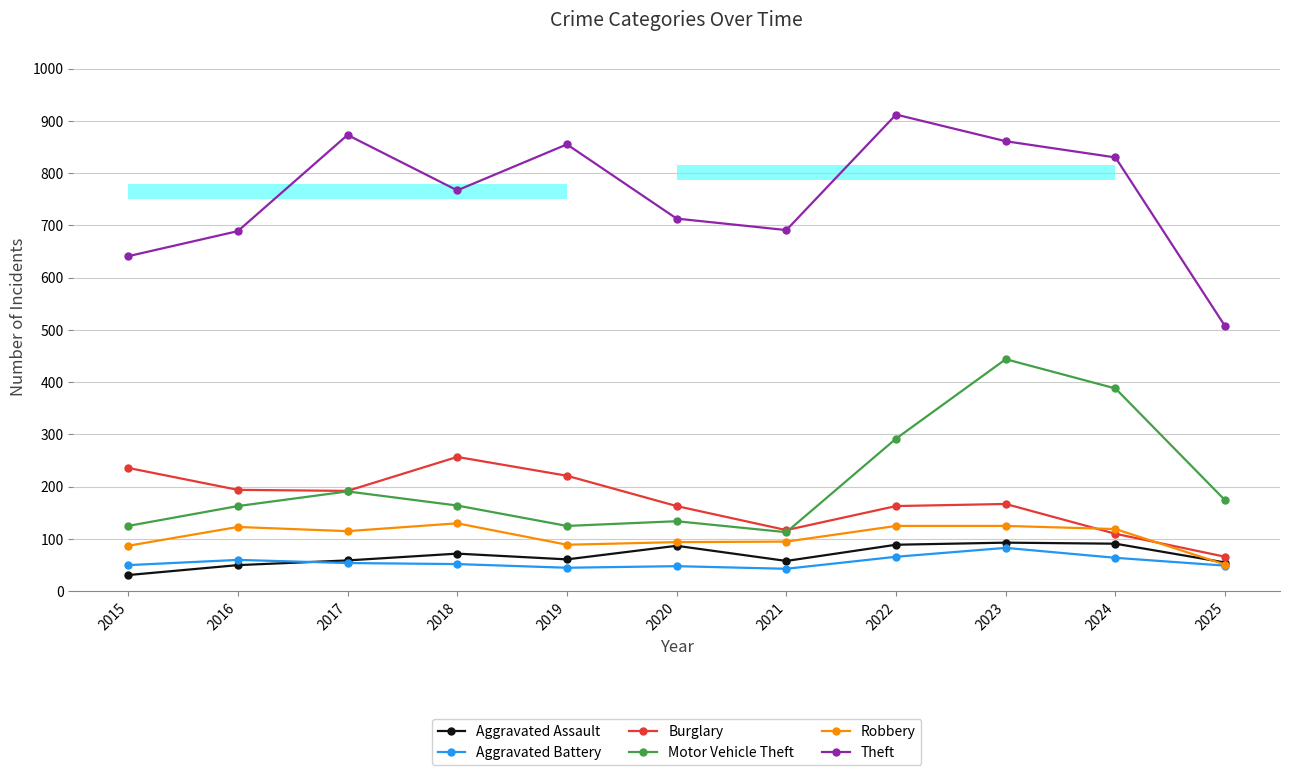

Which series changed the most between 2016 and 2024?

Motor Vehicle Theft